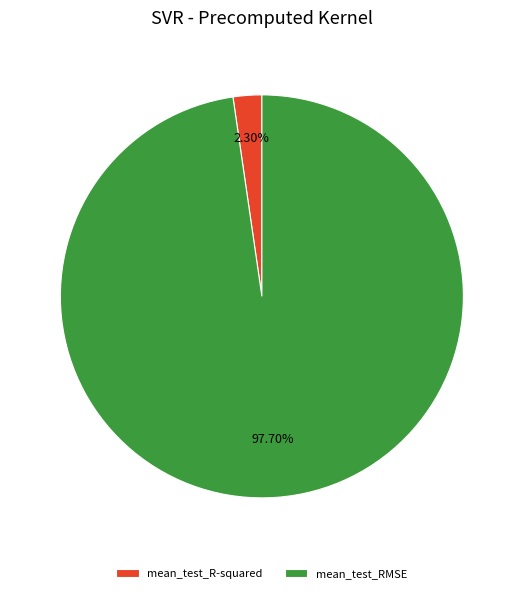

How many slices are in this pie chart?

2